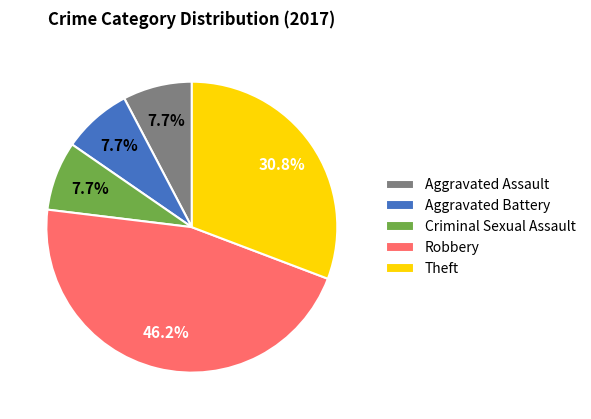

True or false: Robbery accounts for 46% of the total.

True